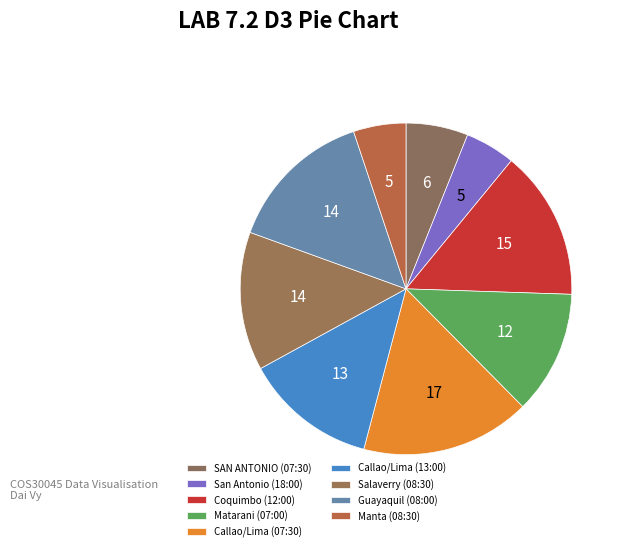

Count the number of slices in the pie.

9